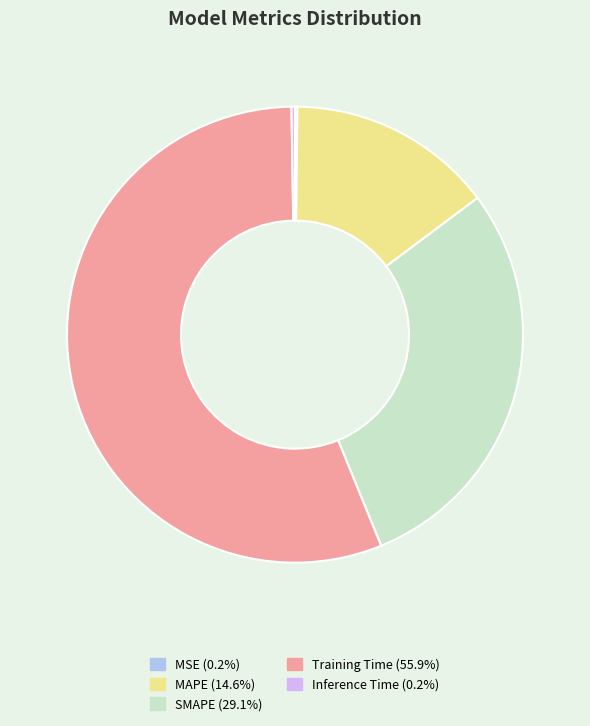

What is the largest slice in the pie chart?

Training Time